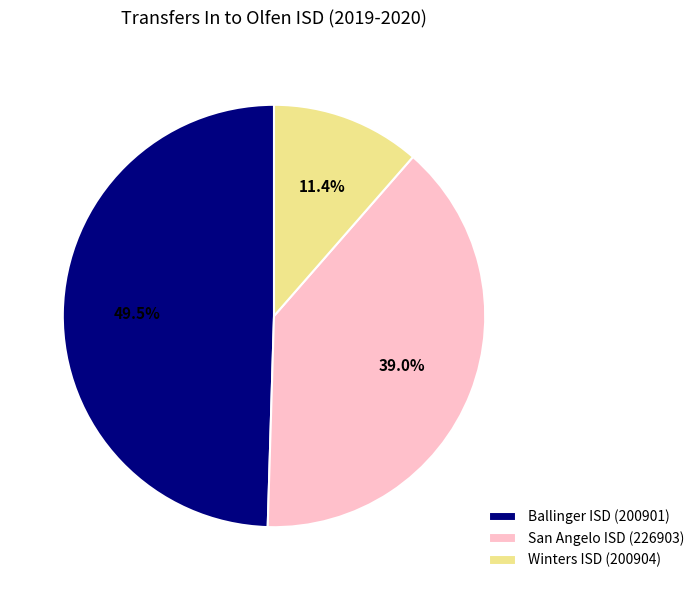

Which slice is the smallest?

Winters ISD (200904)